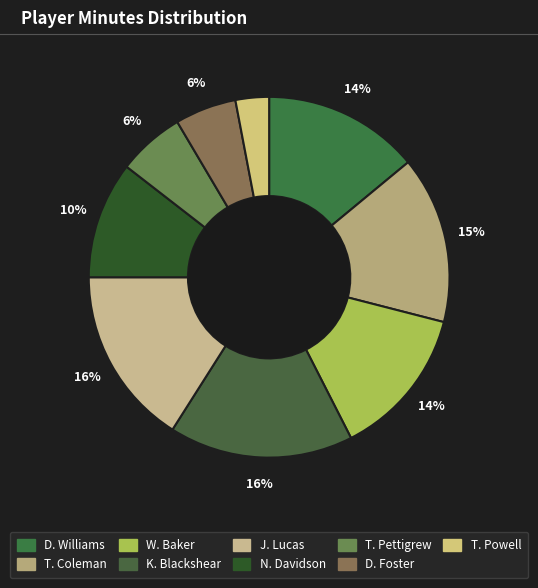

To the nearest percent, what is the combined percentage of N. Davidson and J. Lucas?

26%